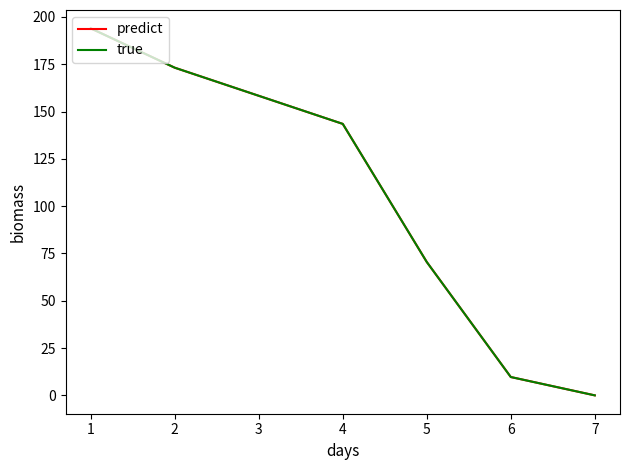

Is this an area chart (filled region under the line)?

No